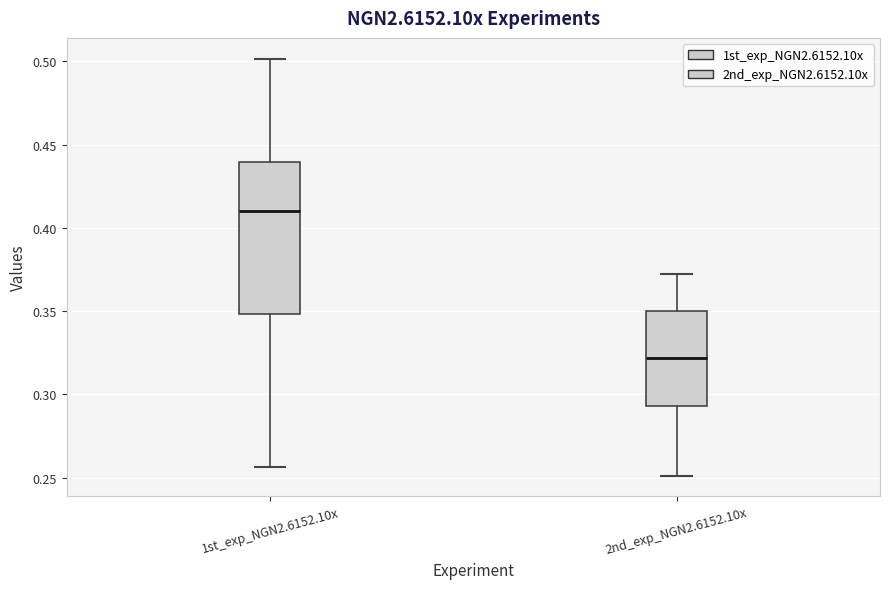

Where does the median line of the box for 2nd_exp_NGN2.6152.10x sit on the y-axis? The values are not printed on the chart, so give them approximately, as read against the axis.

0.320